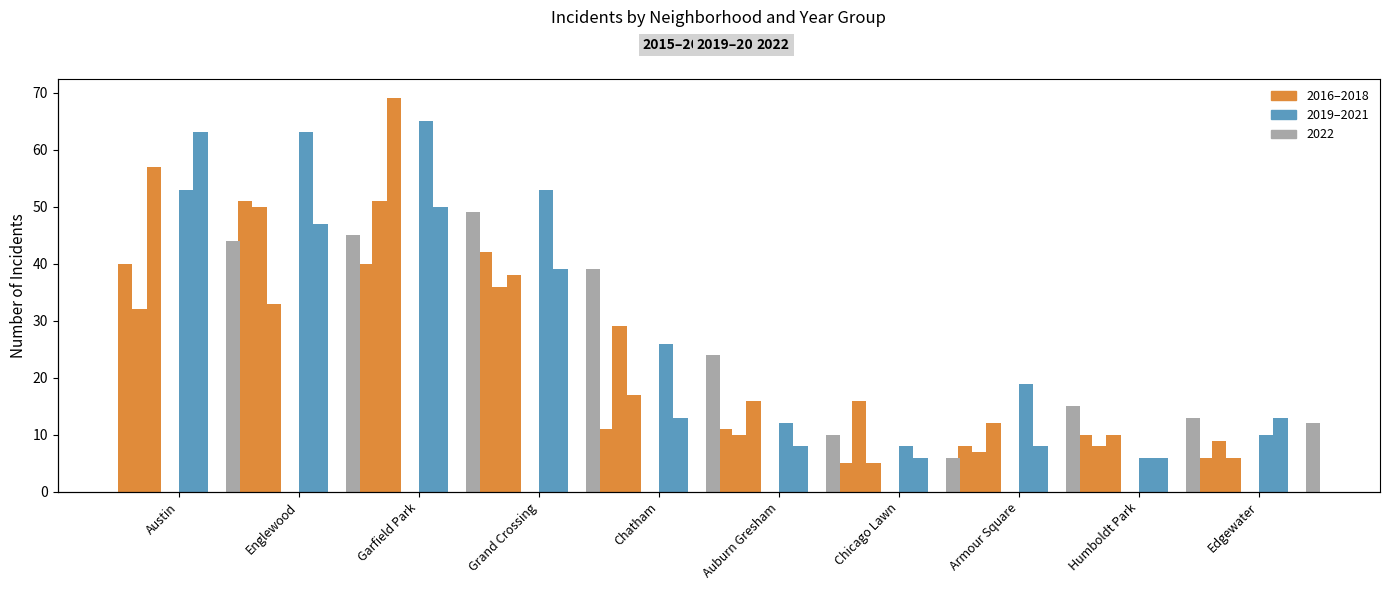

How many data points in 2016 are above 11?

4